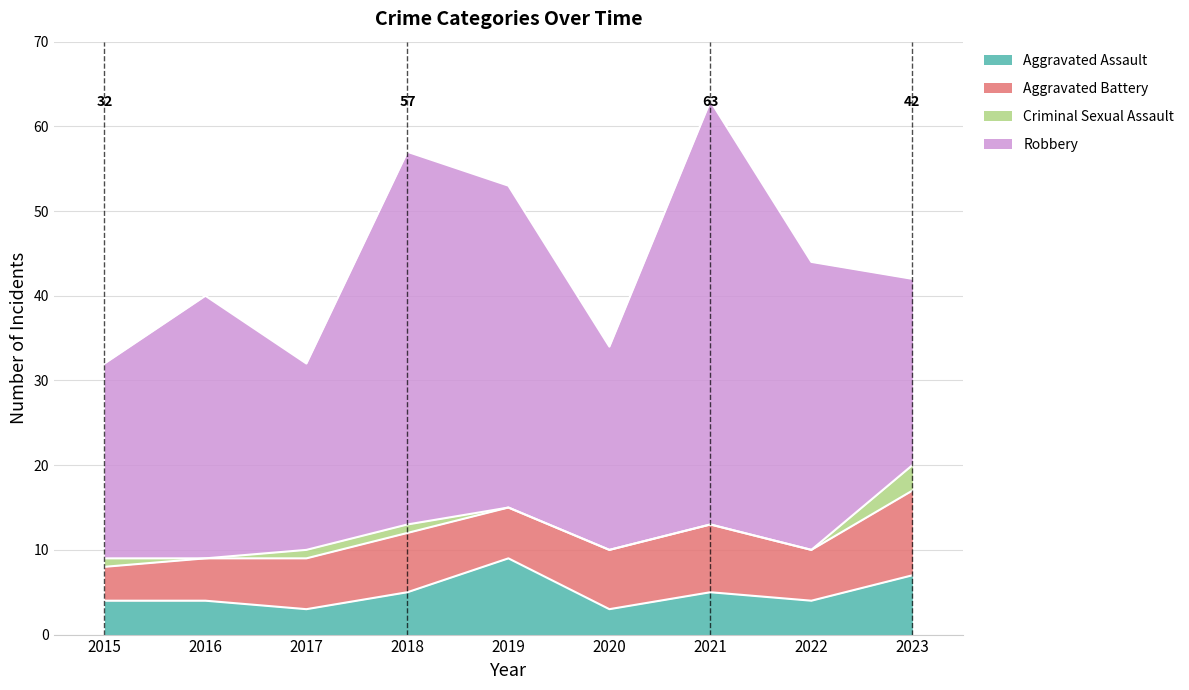

How many lines are shown in the chart?

4